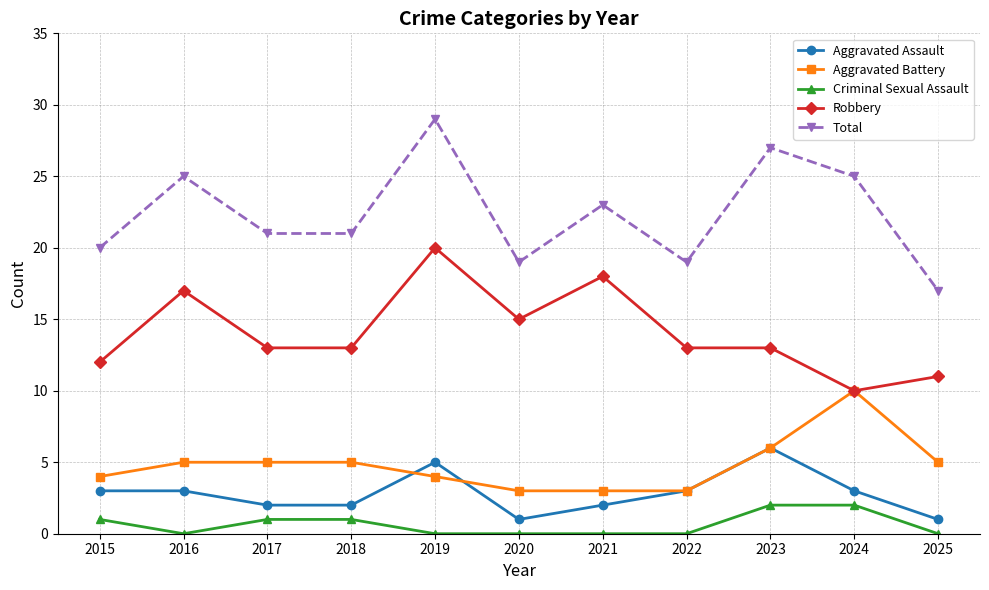

What is the spread (max minus min) of values at 2025?

17